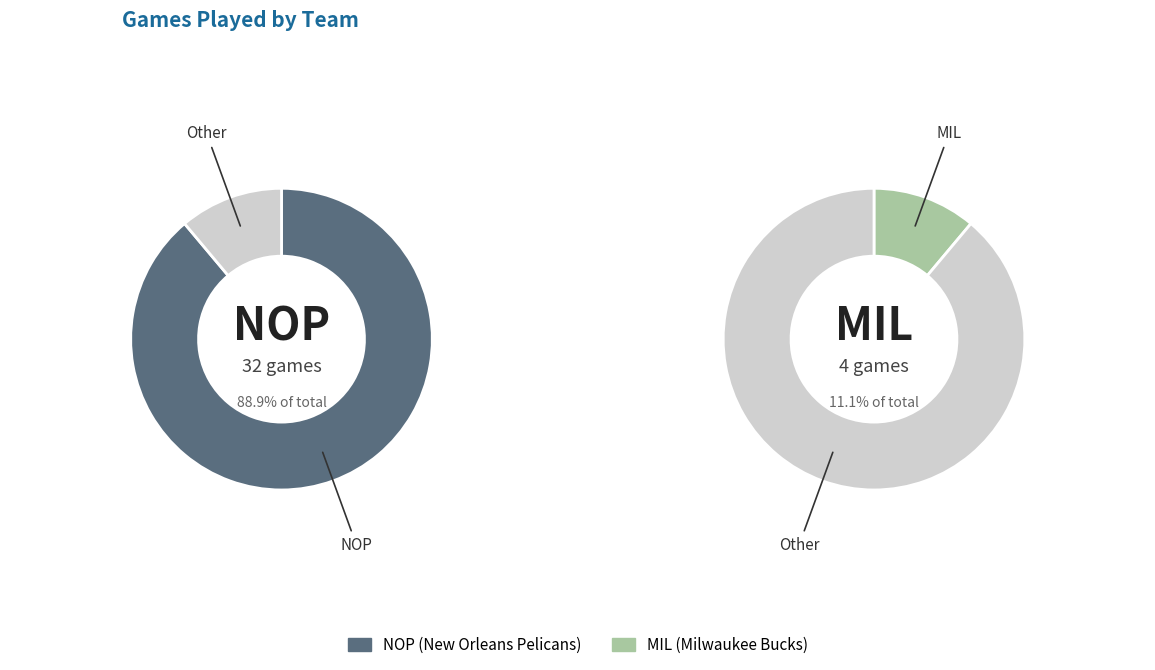

How many slices are in this pie chart?

2